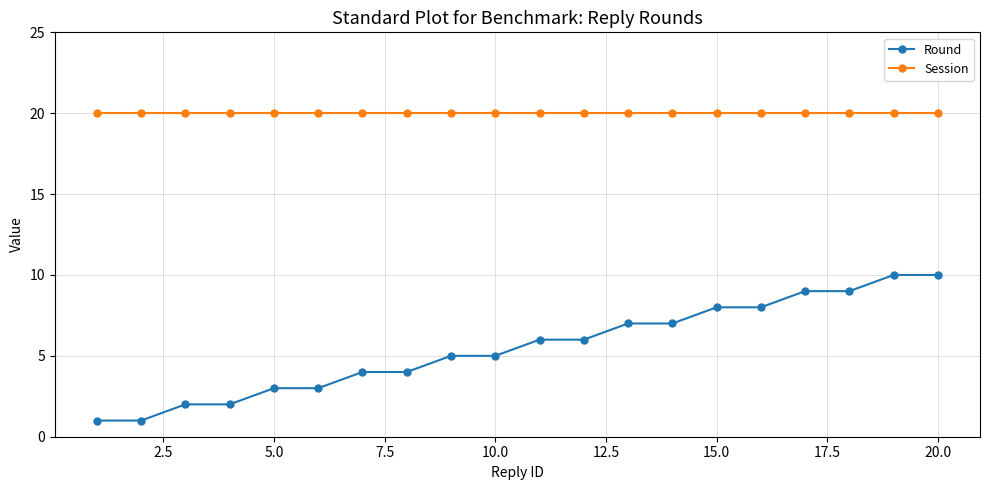

List the series in order of their overall mean, highest first.

Session, Round